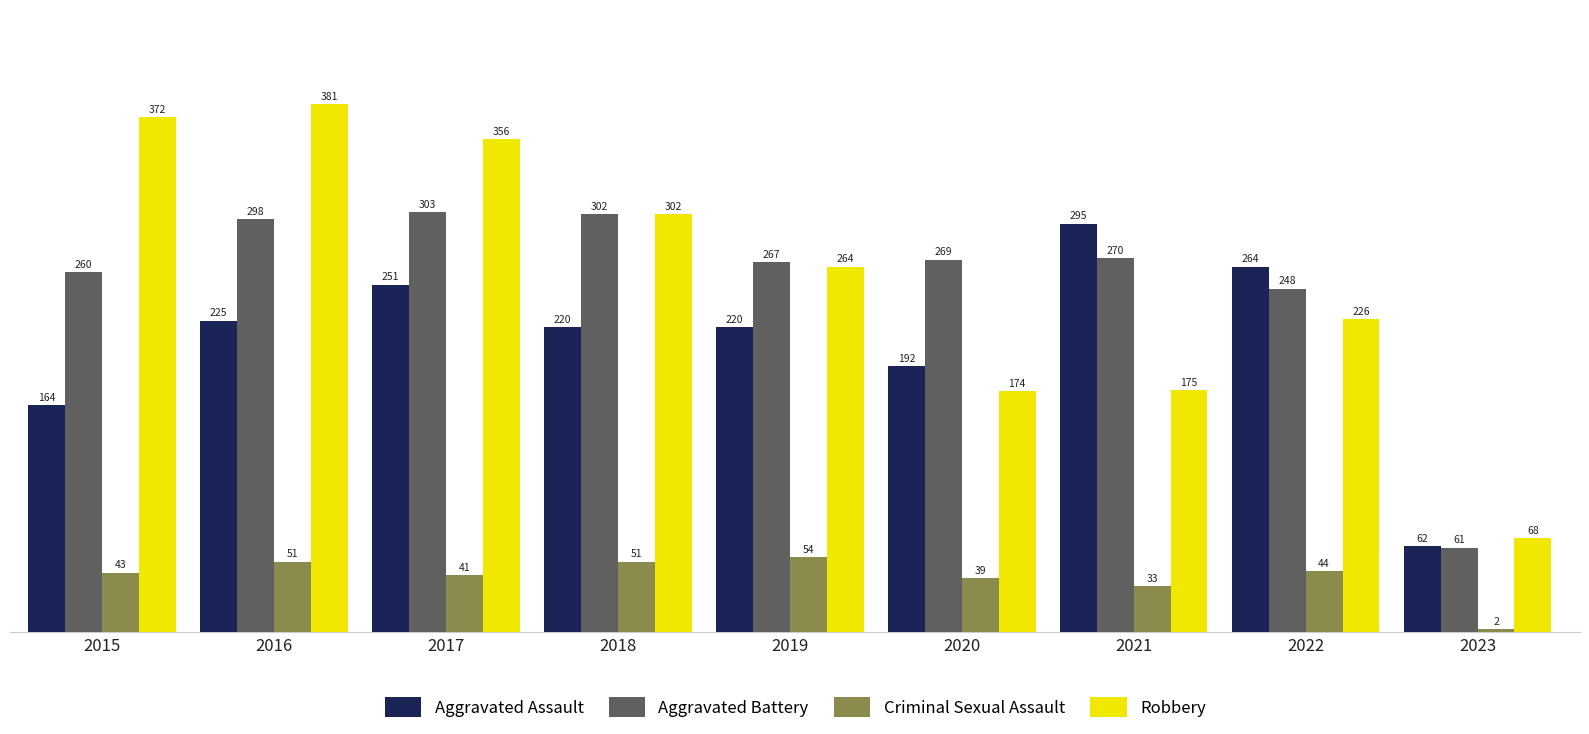

Between 2016 and 2021, which series saw the biggest shift?

Robbery